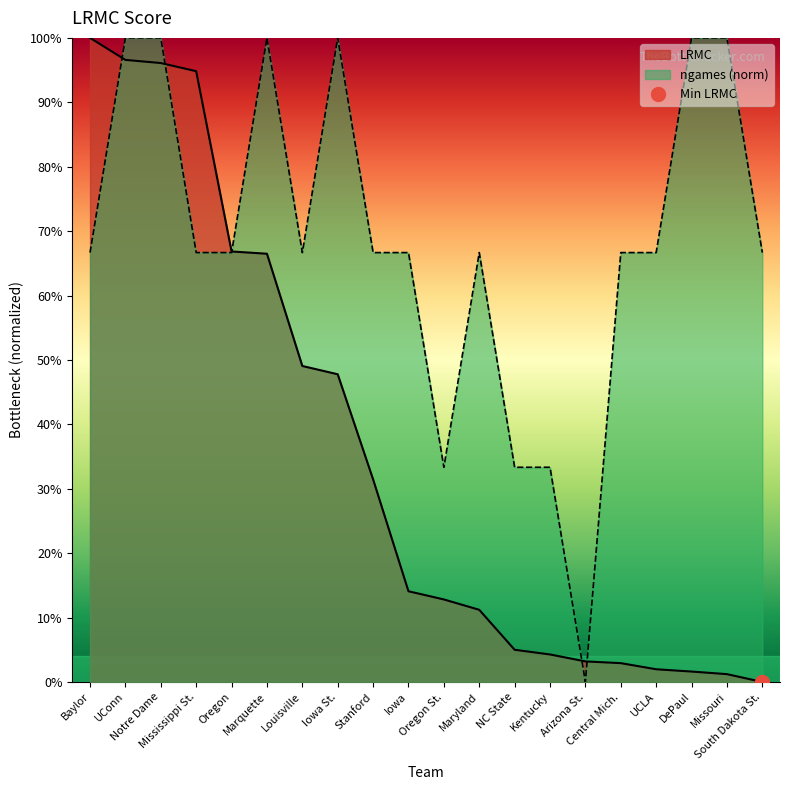

How many lines are shown in the chart?

2